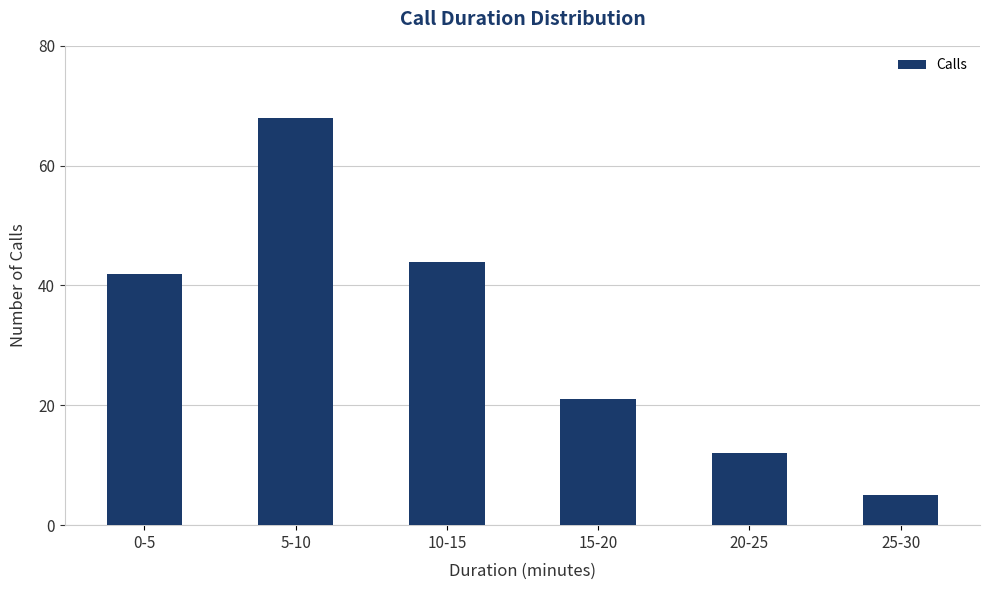

How many data points does each series have?

6